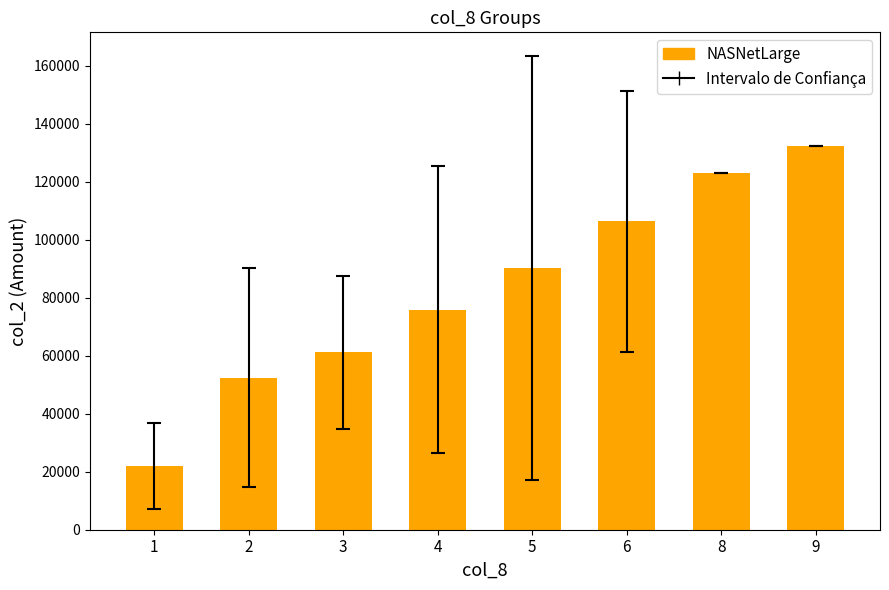

What is the value of the 5th bar from the left?

90334.0